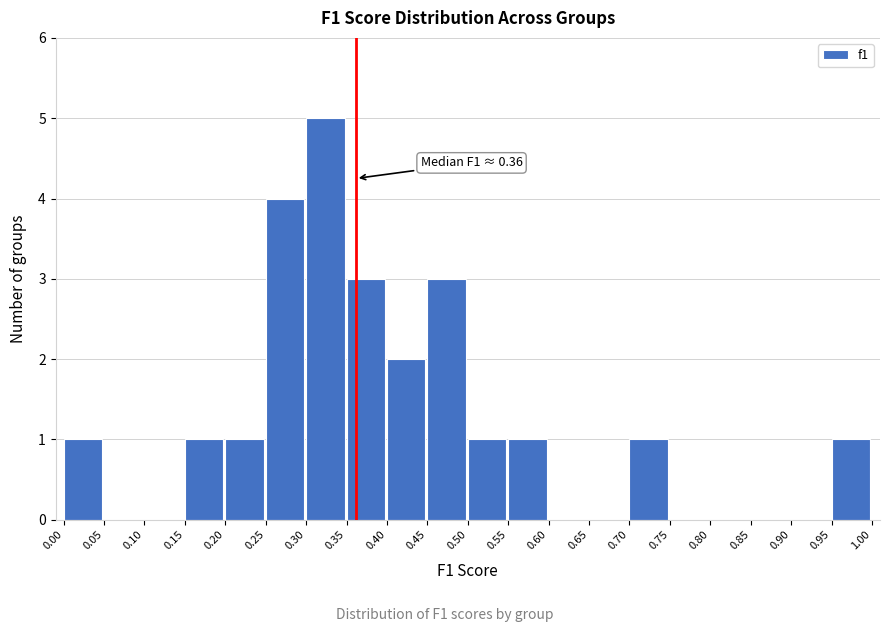

Which range on the x-axis has the tallest bar?

0.30 to 0.35